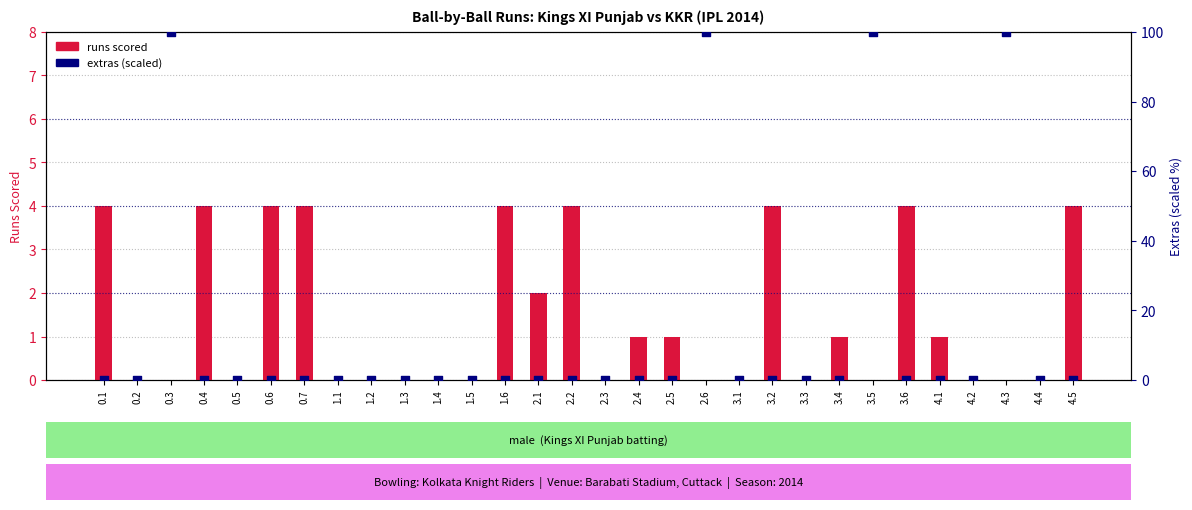

What are all the series names shown in the legend?

runs scored, extras (scaled)